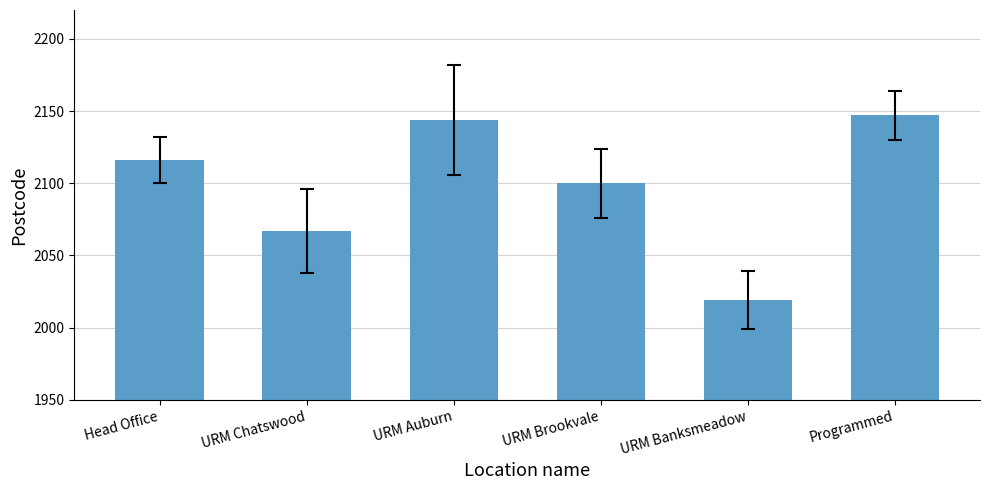

Rank the categories by value from highest to lowest.

Programmed, URM Auburn, Head Office, URM Brookvale, URM Chatswood, URM Banksmeadow